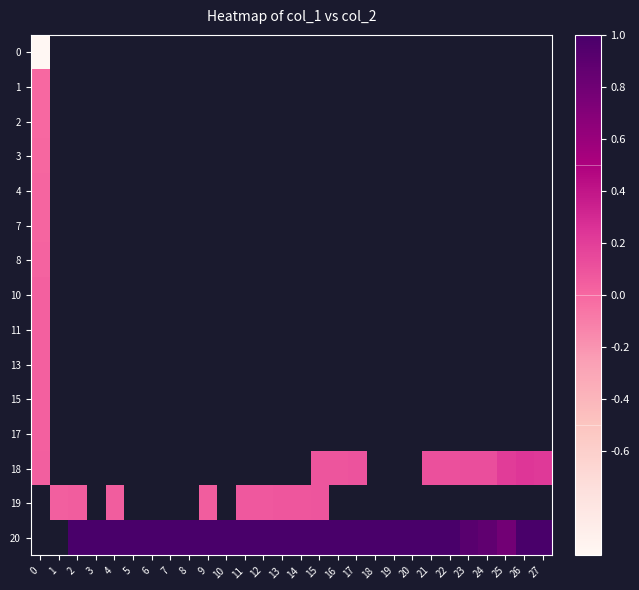

List the labels in order of row_10 value, largest first.

0, 1, 2, 3, 4, 5, 6, 7, 8, 9, 10, 11, 12, 13, 14, 15, 16, 17, 18, 19, 20, 21, 22, 23, 24, 25, 26, 27